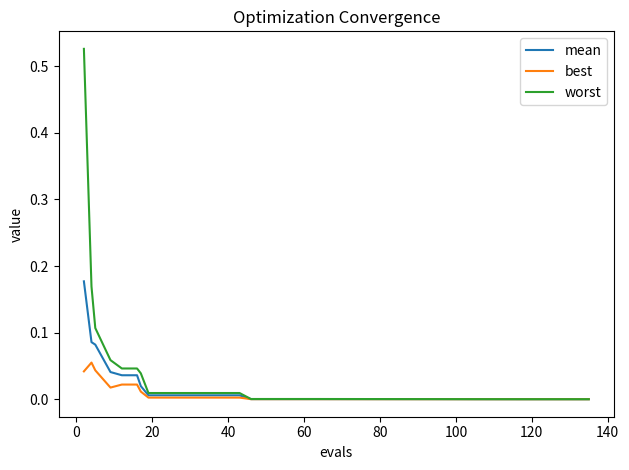

List the series in order of their peak value, highest first.

worst, mean, best